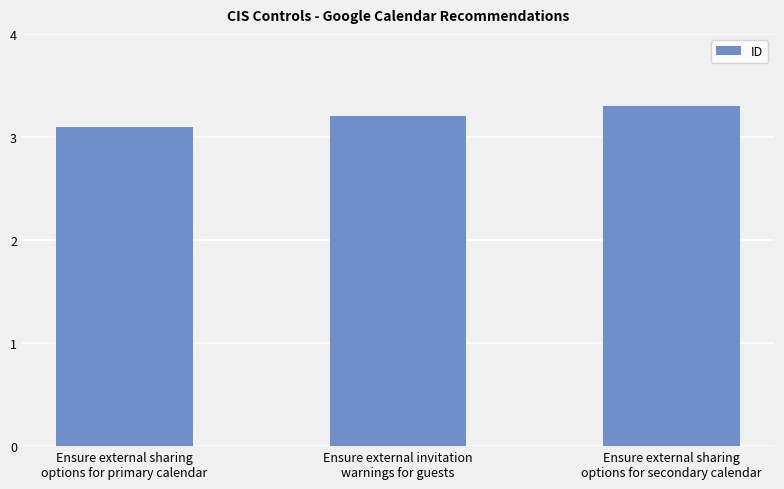

What is the change in value from Ensure external sharing
options for primary calendar to Ensure external invitation
warnings for guests?

+0.1